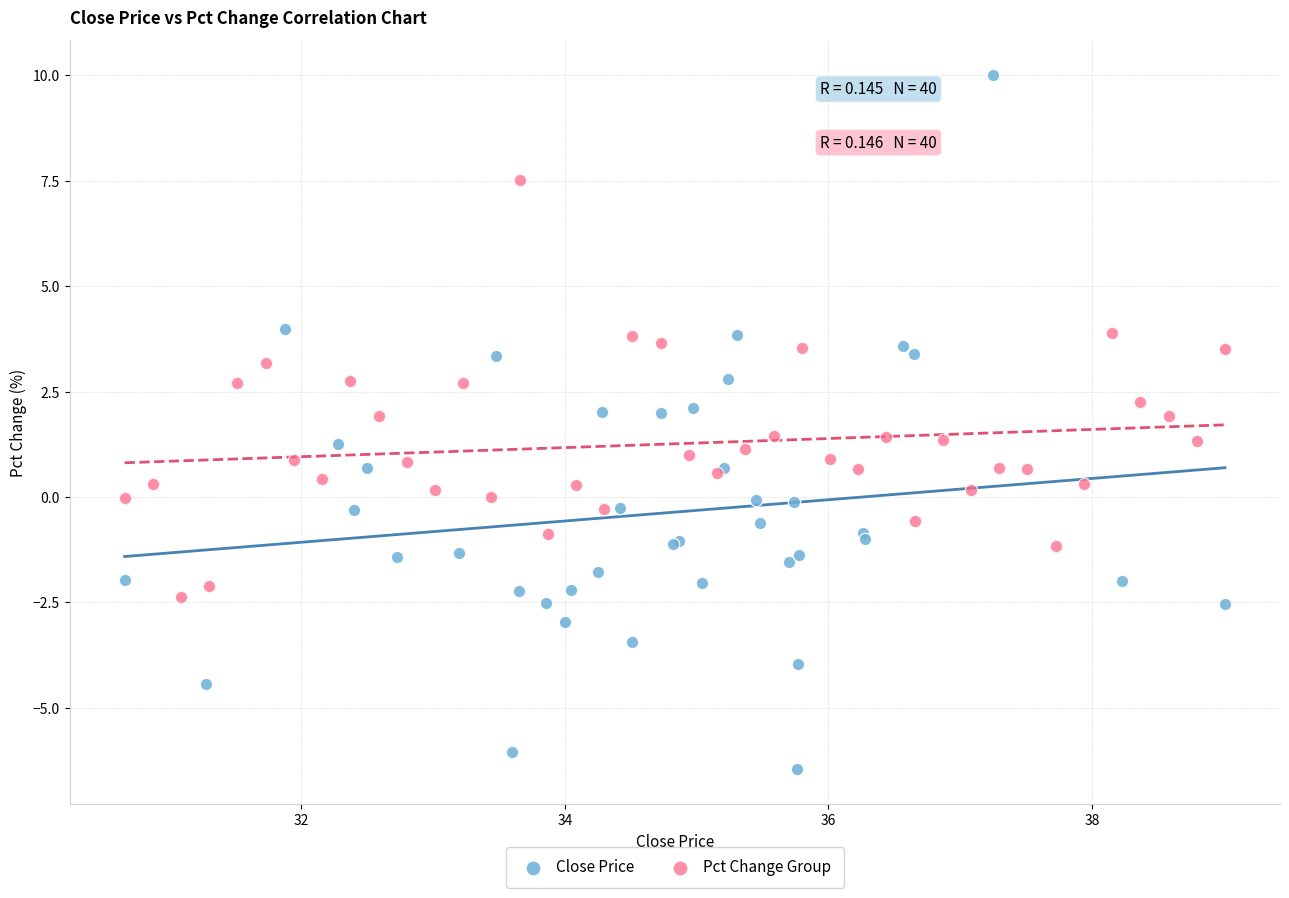

Which series reaches the minimum Y coordinate?

Close Price